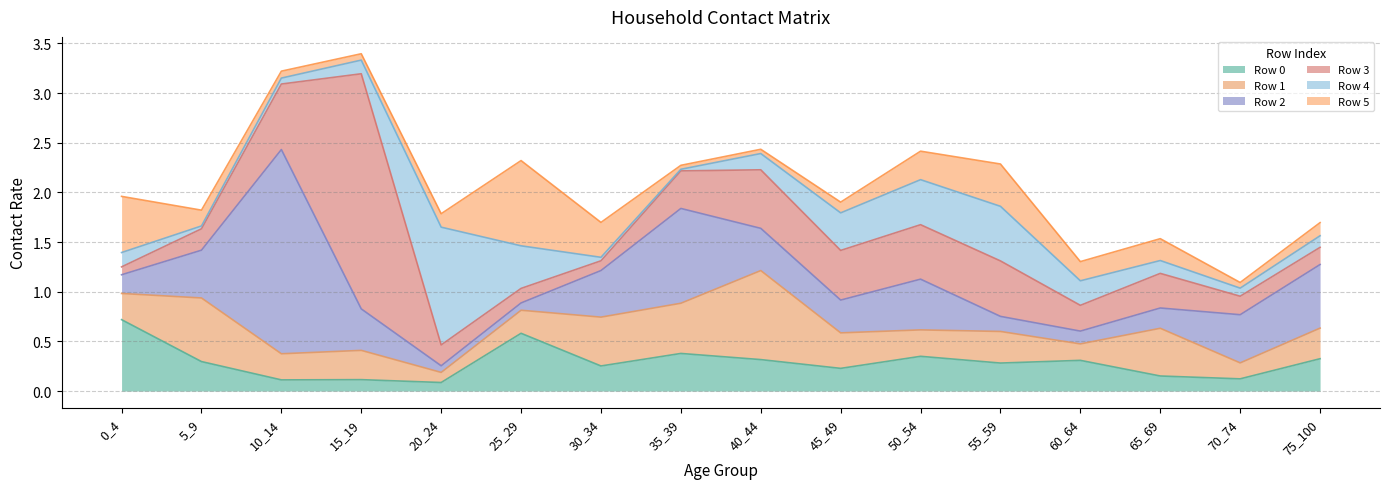

What is the average value of the Row 1 series?

0.4